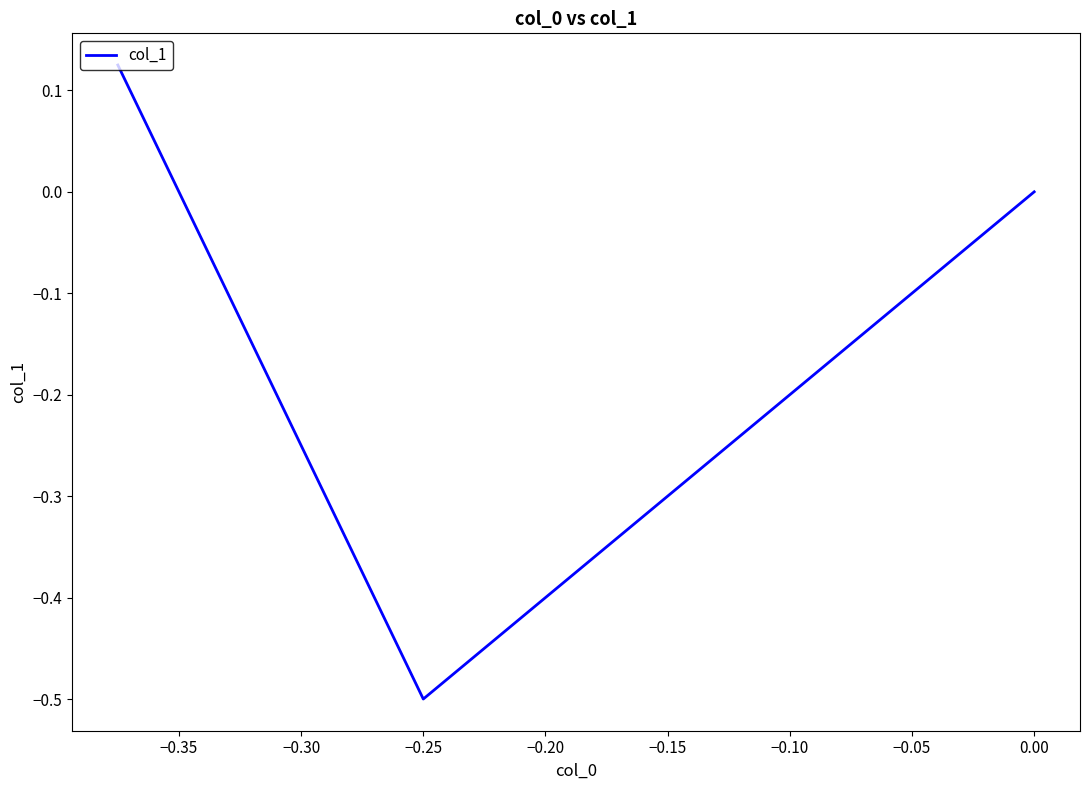

How many categories are shown in the chart?

3